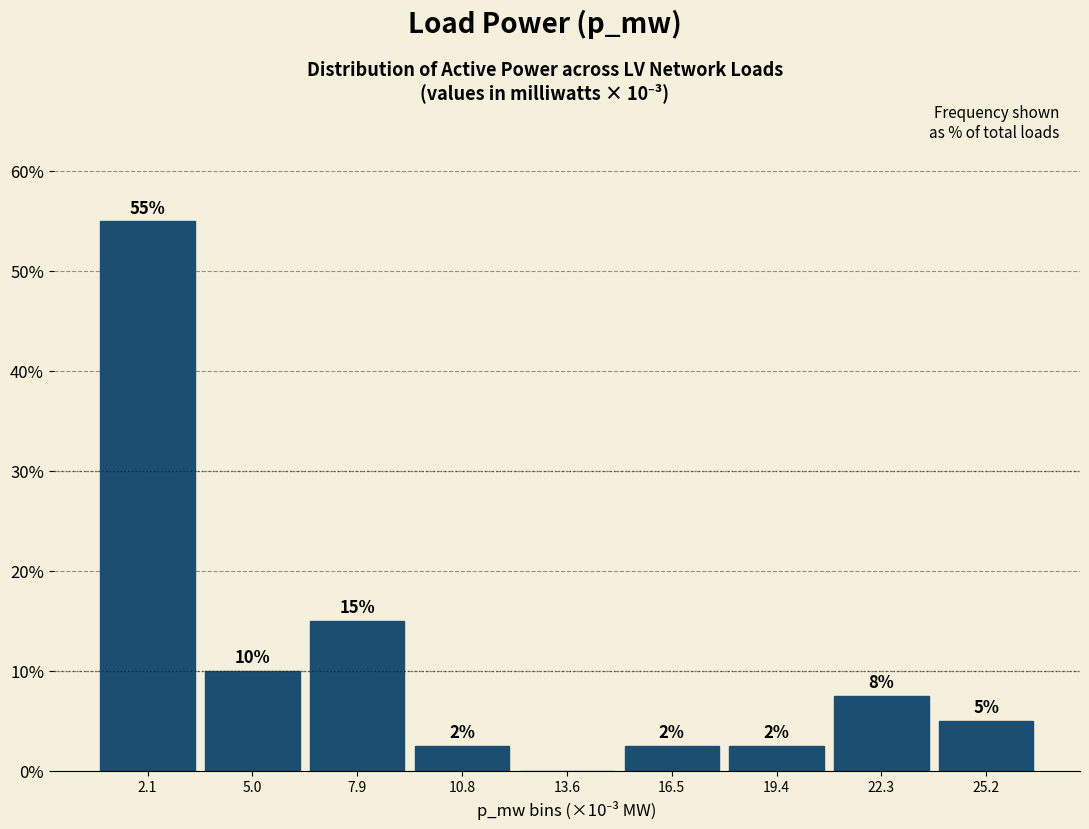

Between 25.2 and 7.9, which is larger?

7.9